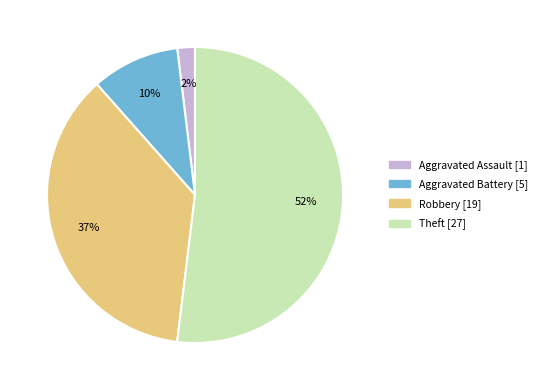

Is the sum of Aggravated Battery and Aggravated Assault greater than half?

No